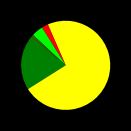

Which slice is the largest?

Theft